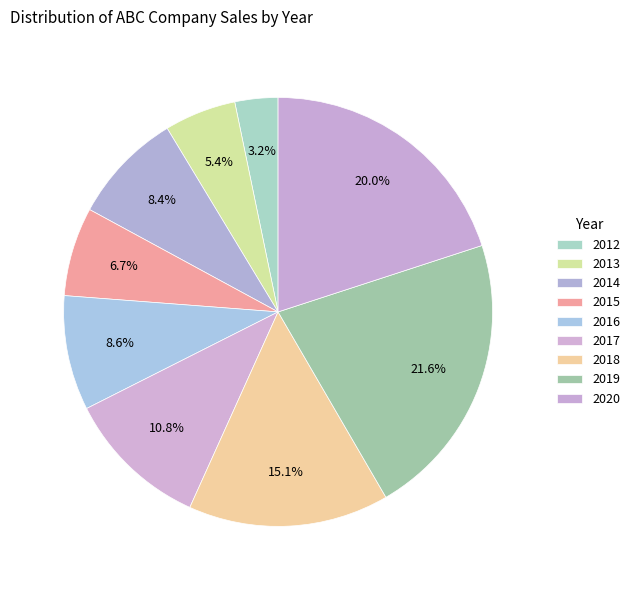

Does 2012 account for over 50% of the chart?

No